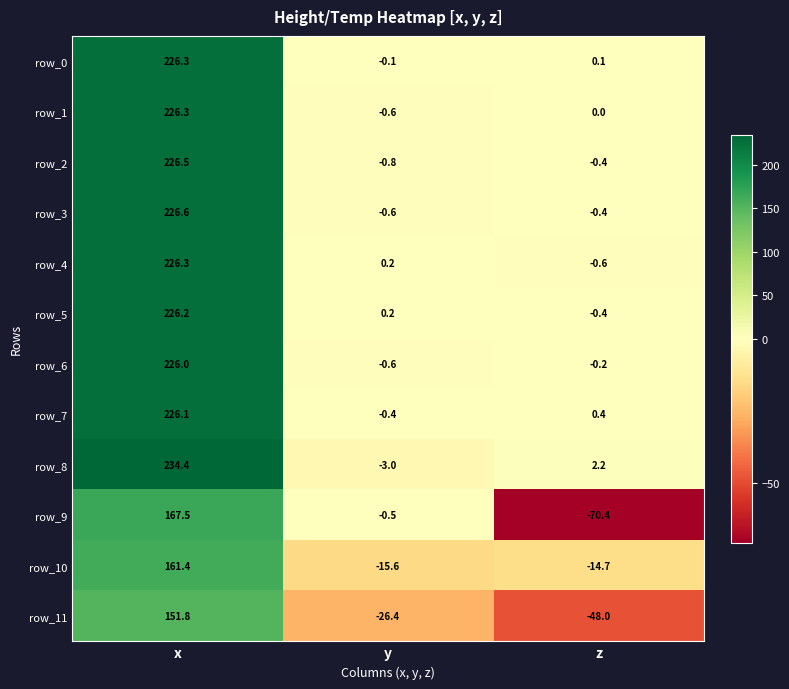

How many values in the row_6 series are below 0?

2